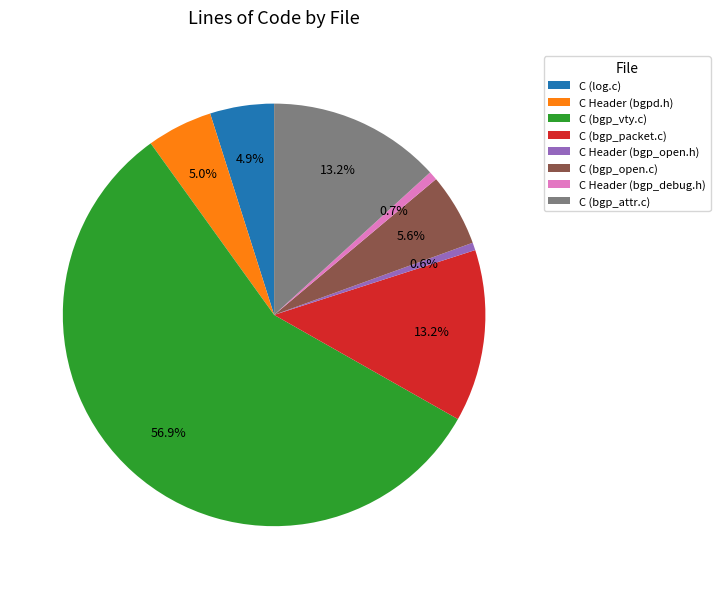

To the nearest percent, what portion does C (bgp_attr.c) represent?

13%